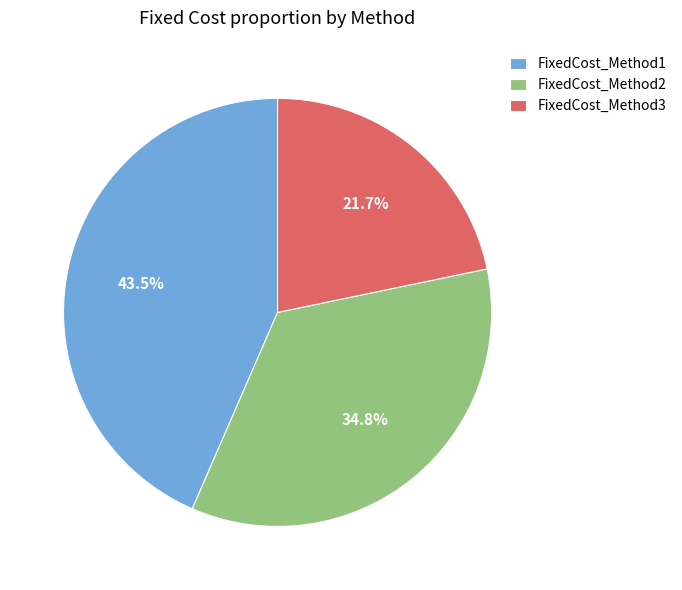

Is it true that FixedCost_Method2 is 35% of the pie?

True